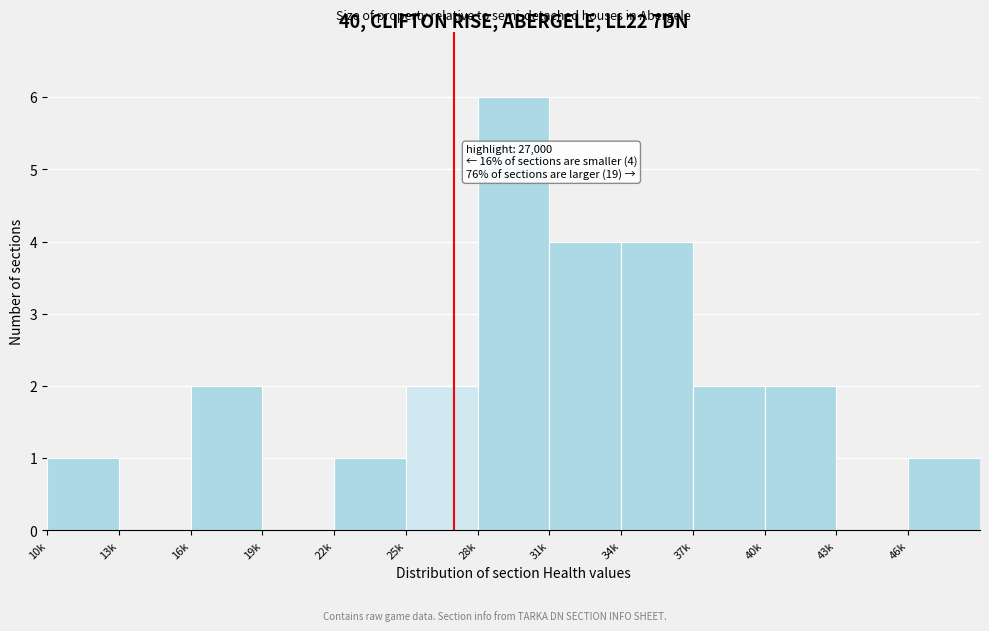

Reading right to left, extract all data points from this chart.

46k=1	43k=0	40k=2	37k=2	34k=4	31k=4	28k=6	25k=2	22k=1	19k=0	16k=2	13k=0	10k=1